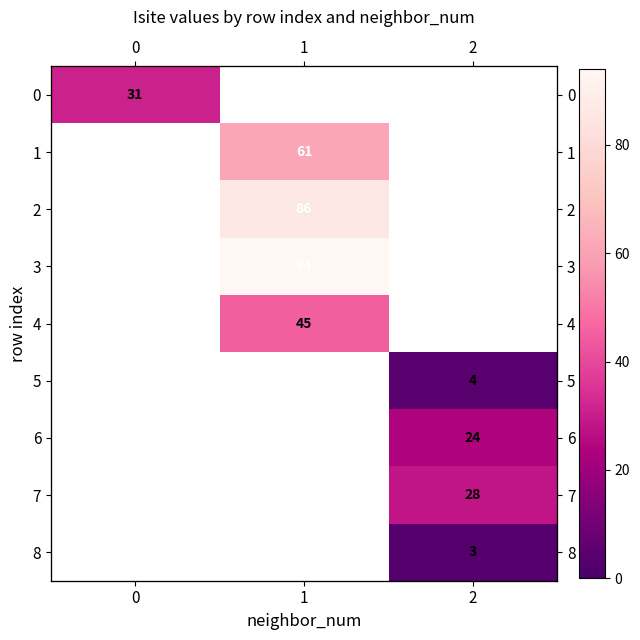

Which label corresponds to the smallest value in the chart?

2